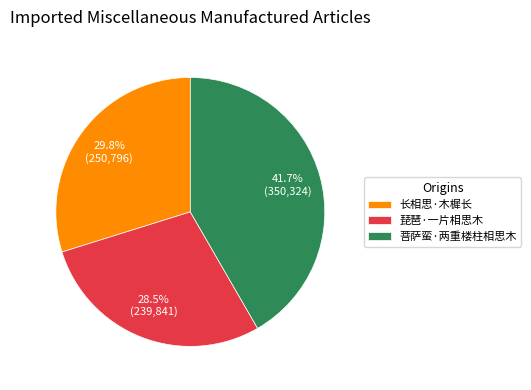

Combined, do 琵琶·一片相思木 and 菩萨蛮·两重楼柱相思木 account for over 50%?

Yes